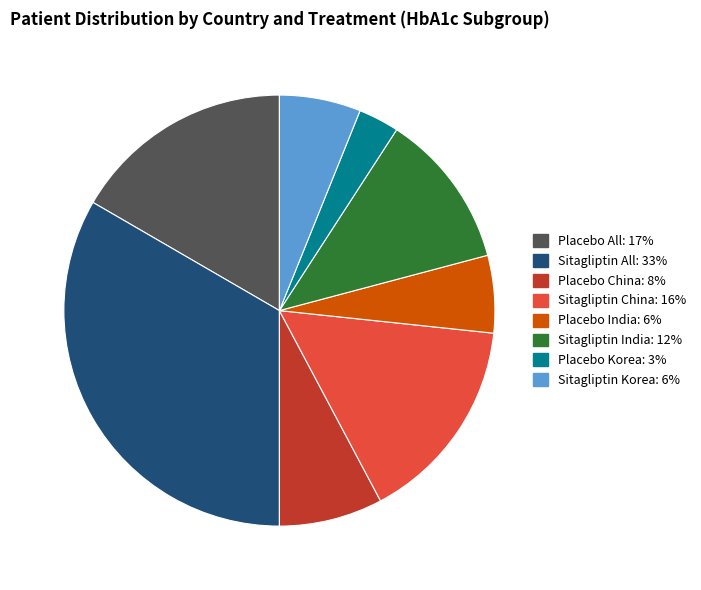

Is the sum of Placebo Korea and Placebo India greater than half?

No